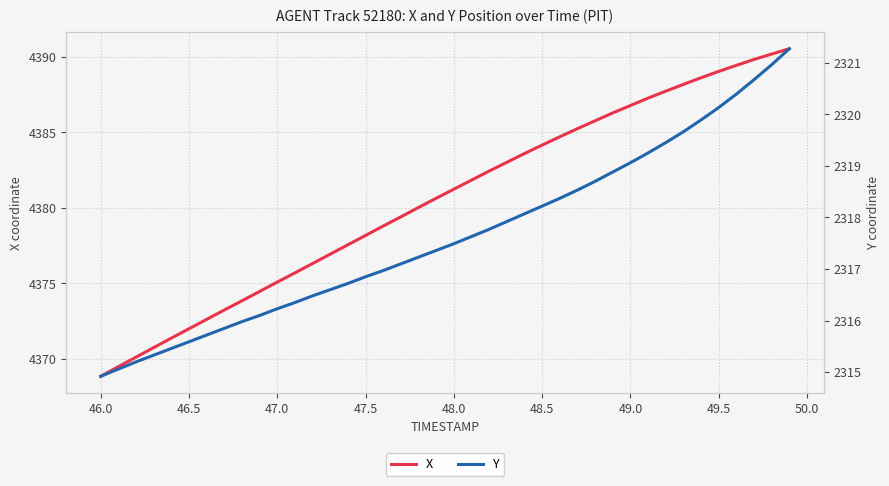

True or false: X and Y cross at least once.

False